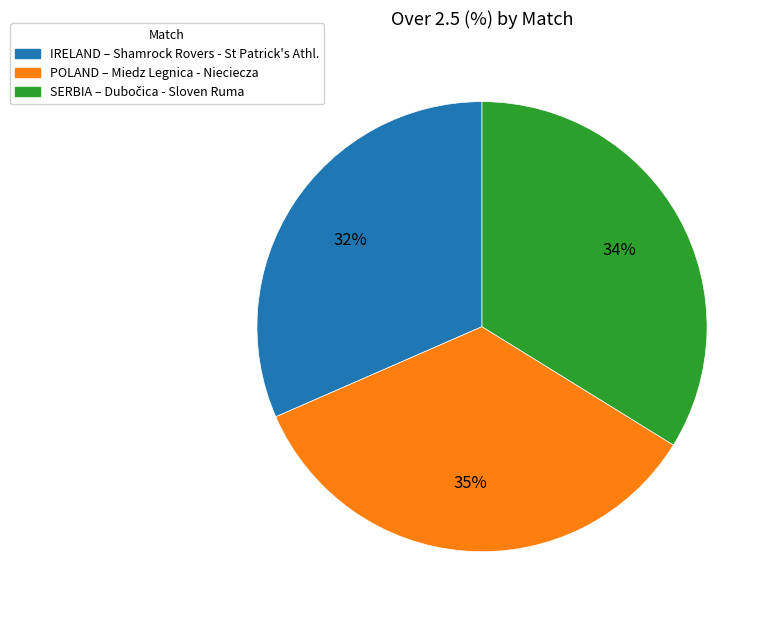

To the nearest percent, what is the difference between the largest and smallest slice percentages?

3%